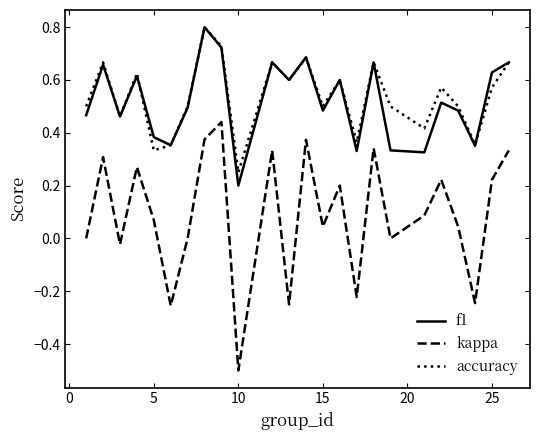

How many interior local valleys does the accuracy series have?

8